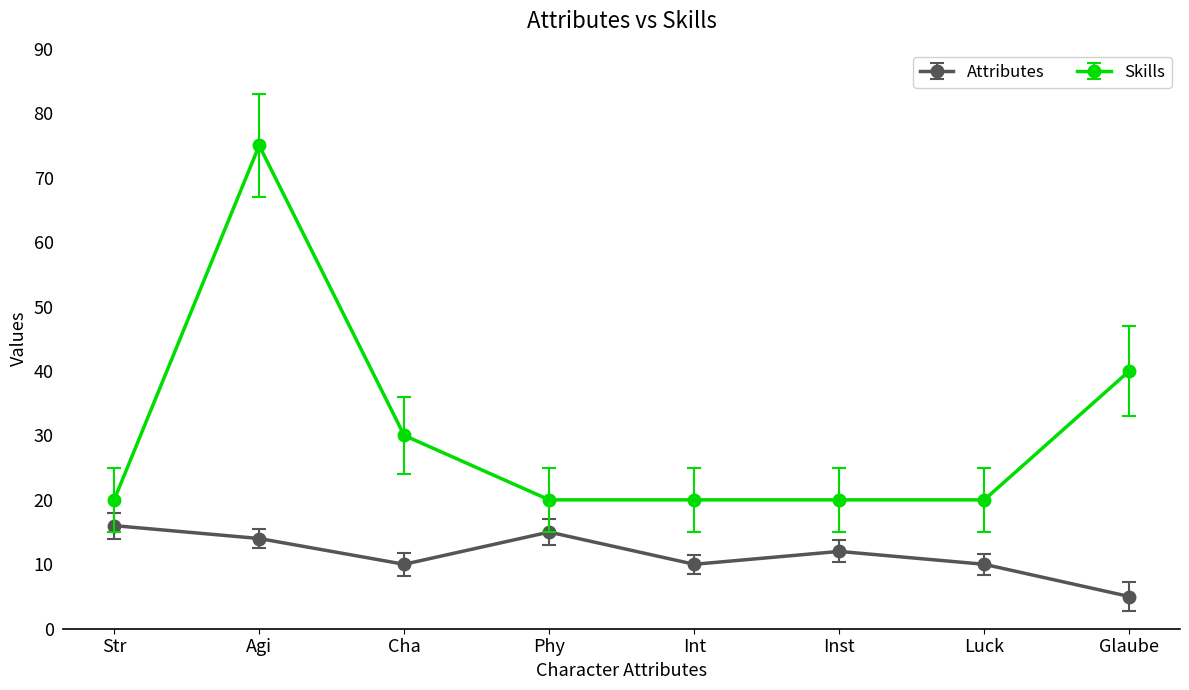

Count the number of categories in the chart.

8